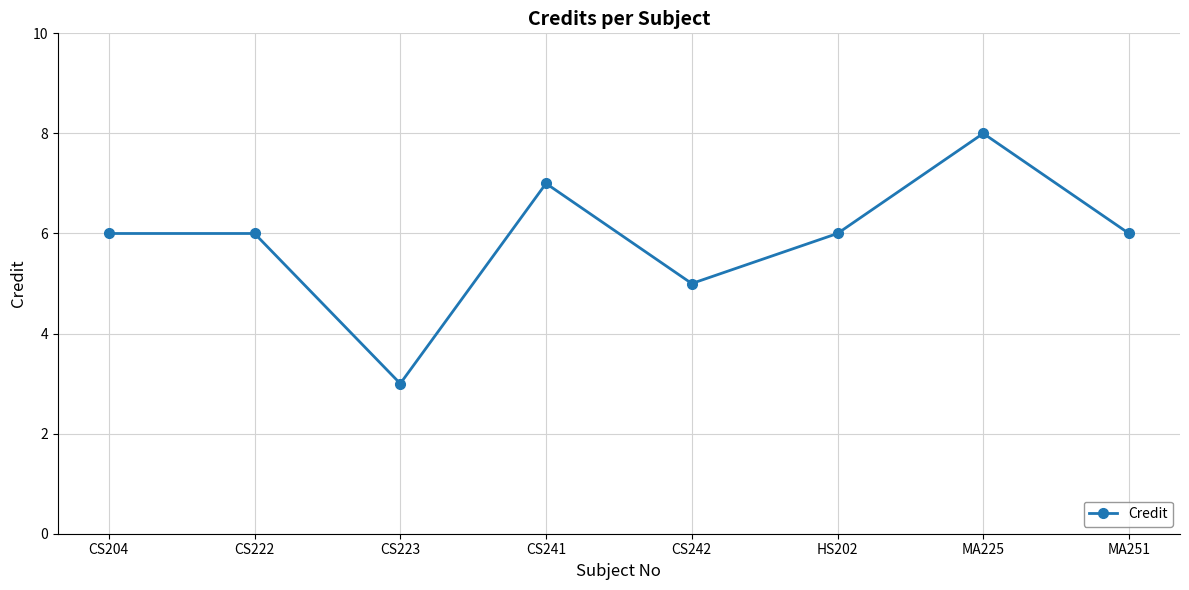

Where is the first local minimum?

CS223